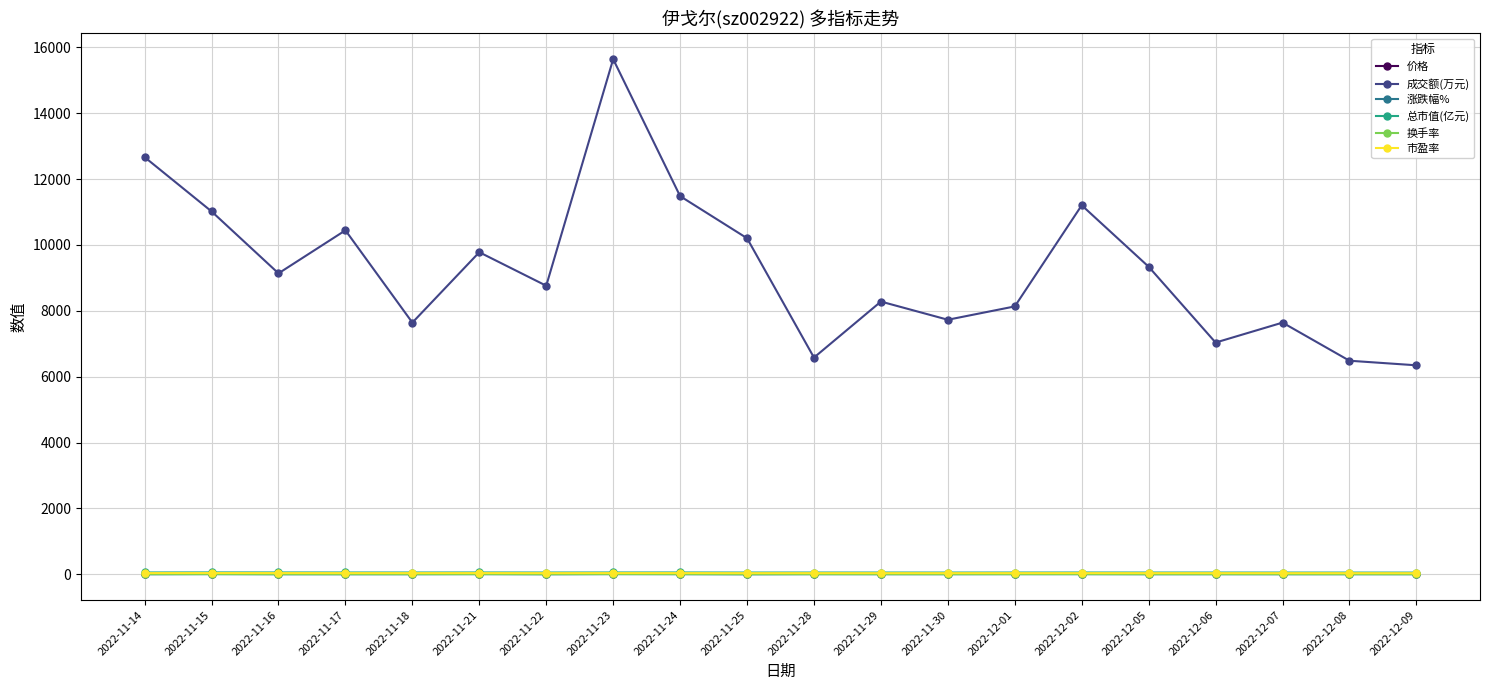

What is the difference between the 涨跌幅% values at 2022-11-25 and 2022-11-28?

5.0